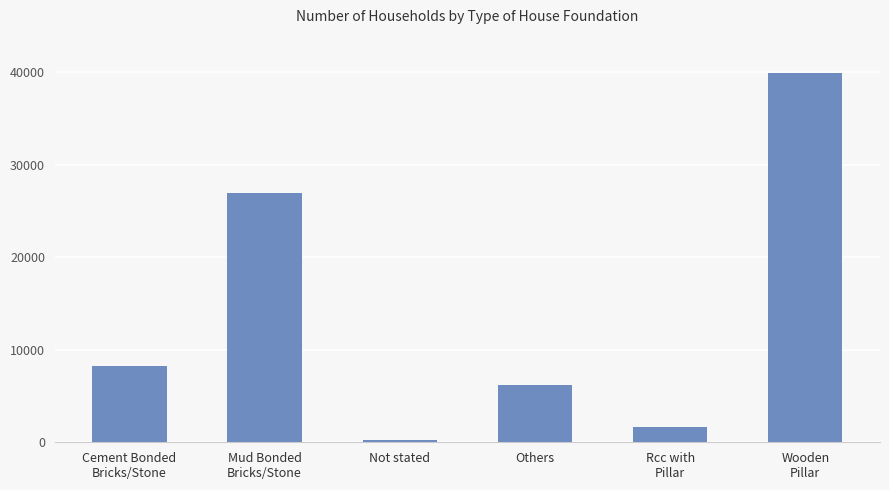

What is the ratio of the value at Mud Bonded
Bricks/Stone to the value at Rcc with
Pillar?

16.3